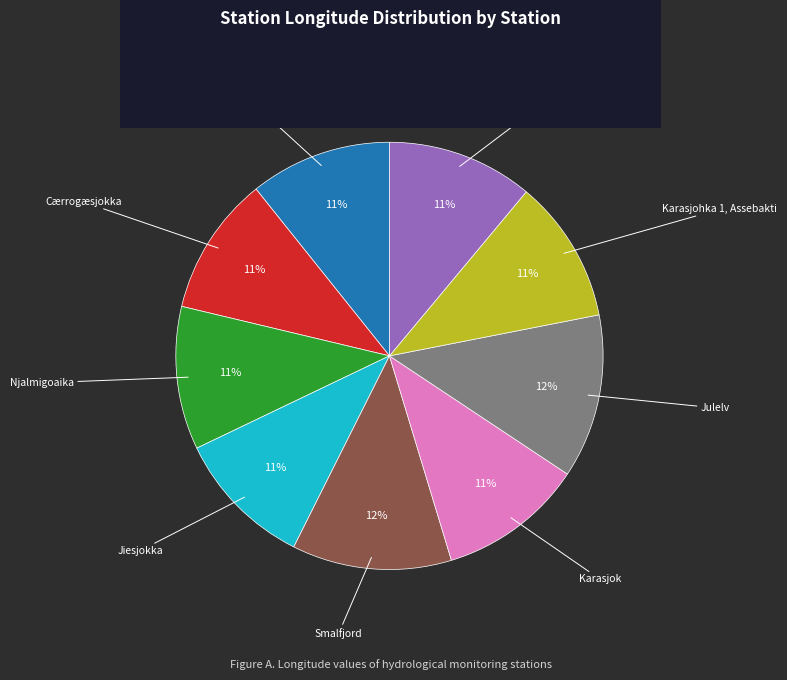

Is there any slice that represents more than half of the pie?

No